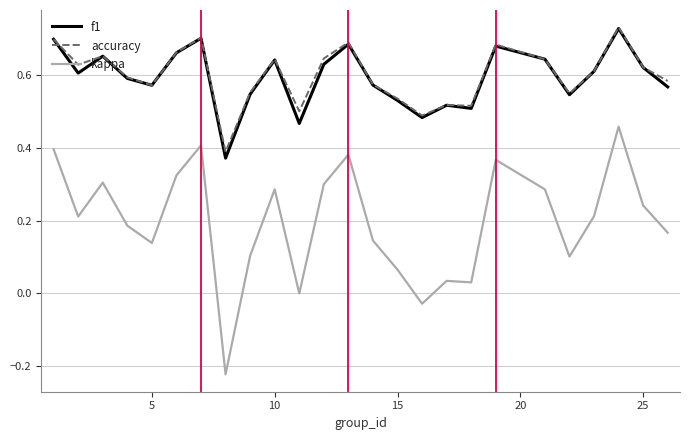

Which series has the widest spread of values?

kappa